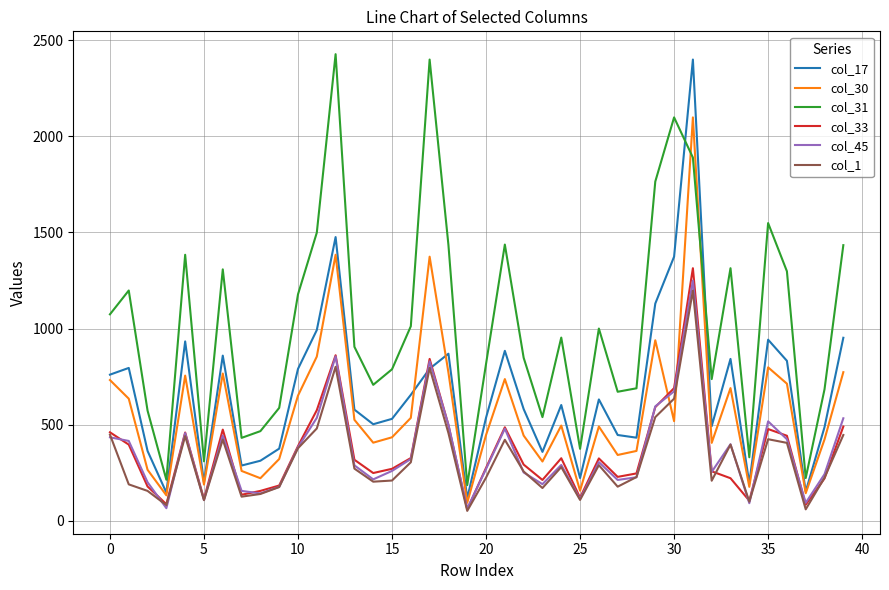

Rank the series by their maximum value, from lowest to highest.

col_1, col_45, col_33, col_30, col_17, col_31